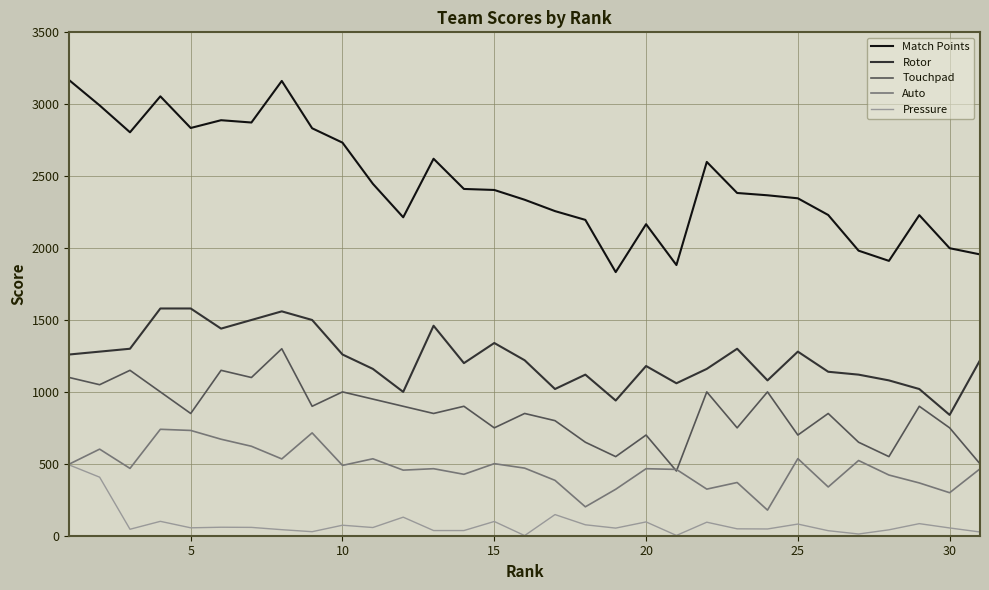

True or false: Rotor and Pressure cross at least once.

False